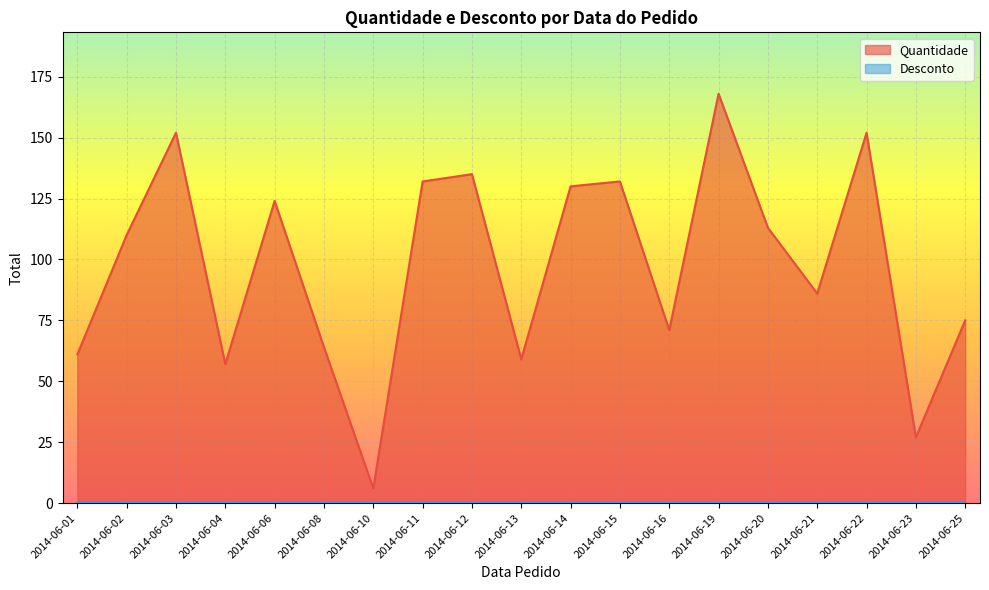

Rank the series by their average value, from highest to lowest.

Quantidade, Desconto